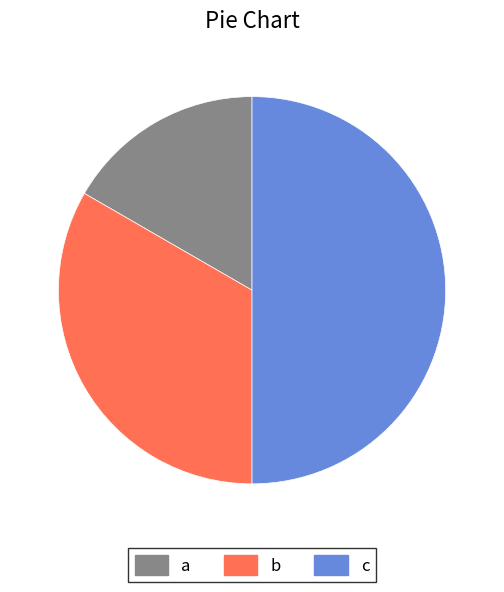

The a slice represents 17% of the pie. True or false?

True